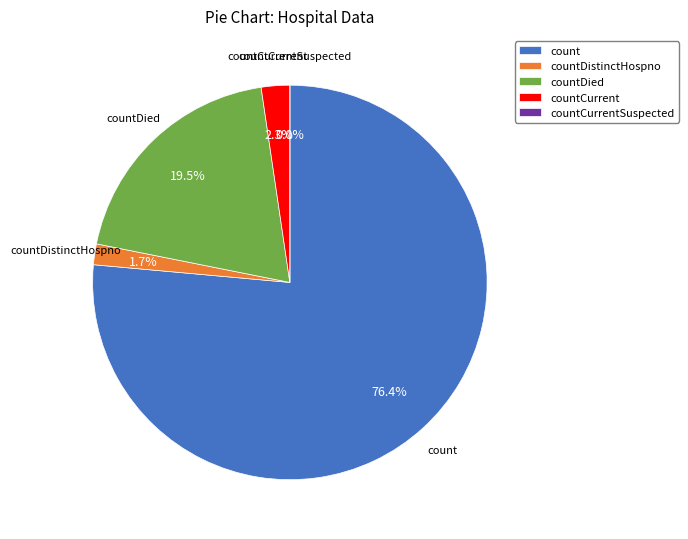

What is the change in value from countCurrent to countCurrentSuspected?

-37